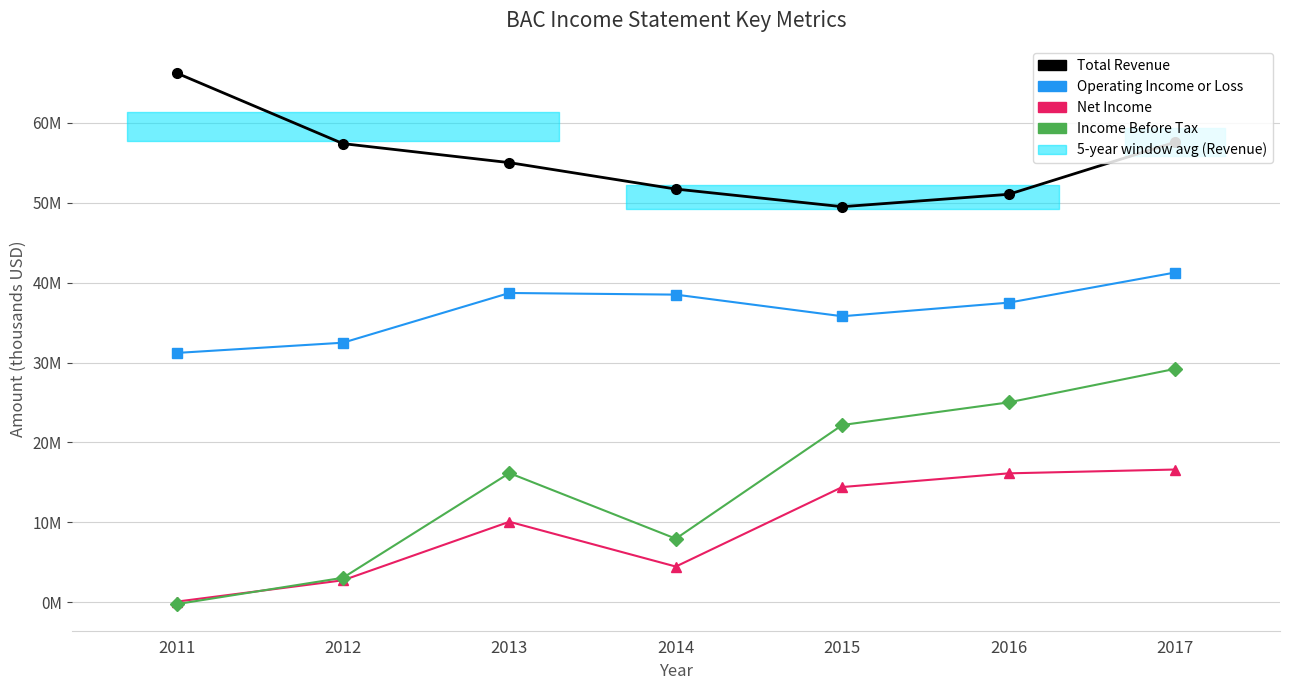

At 2011, list the series in order from smallest to largest.

Income Before Tax, Net Income, Operating Income or Loss, Total Revenue